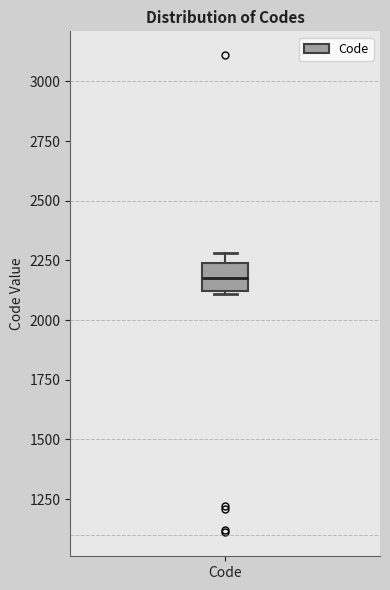

Read this box plot against the y-axis: the position of the median line, the range covered by the box, and the ends of both whiskers. The values are not printed on the chart, so give them approximately, as read against the axis.

median 2200, box 2100 to 2250, whiskers 2100 to 2300